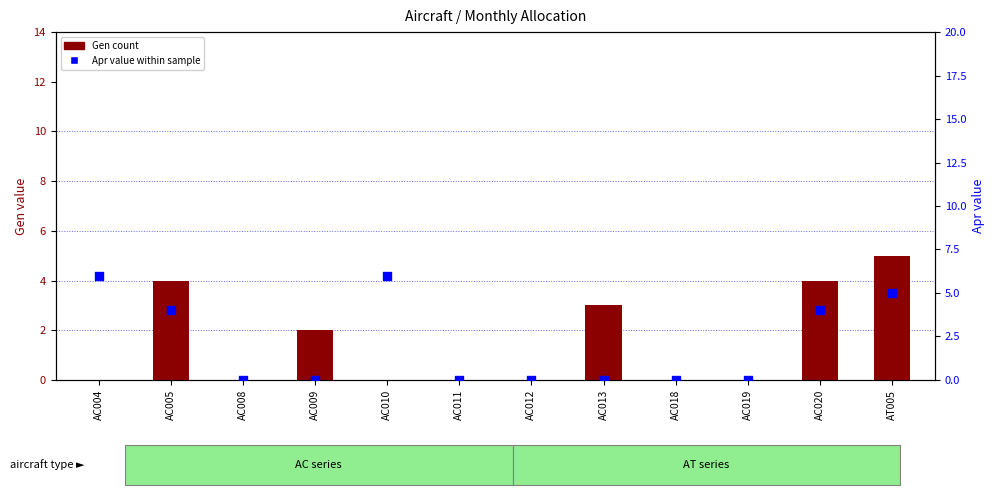

At how many categories does at least one series exceed 2?

6